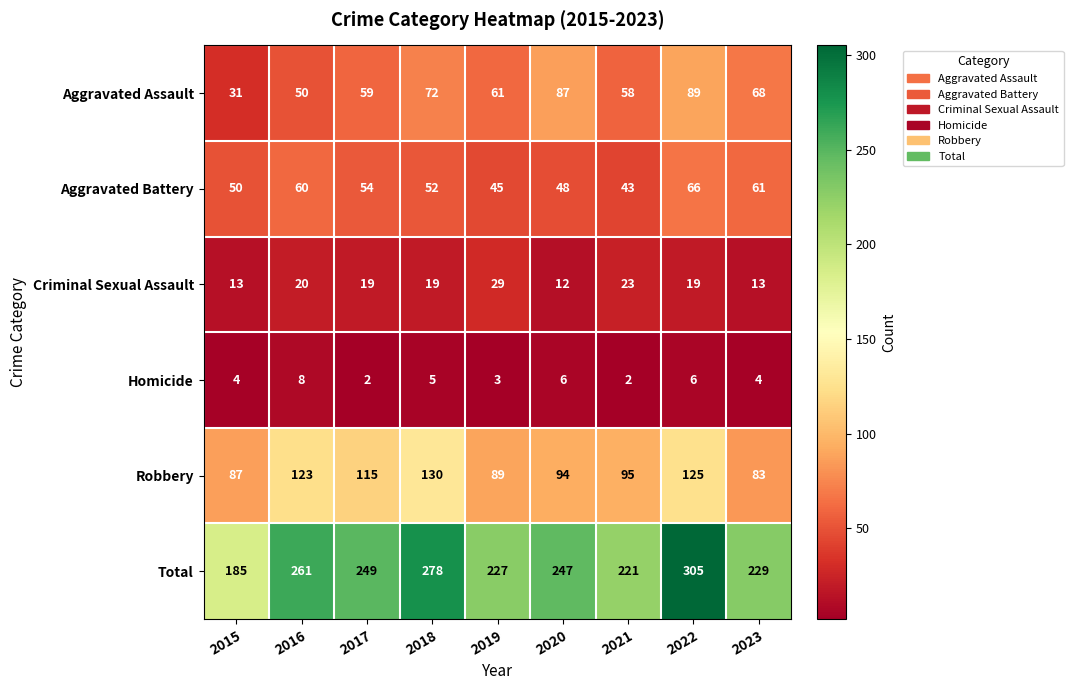

The Criminal Sexual Assault series shows 20 at 2023. True or false?

False